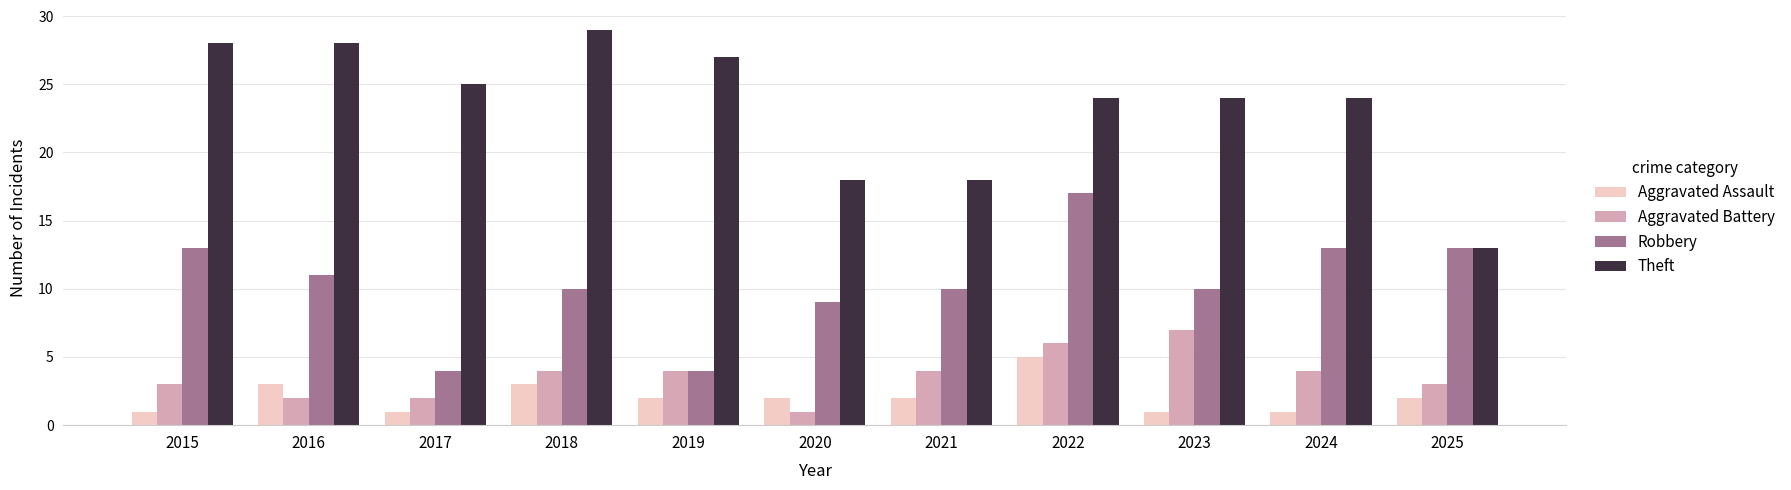

Which series has the largest range (max minus min)?

Theft